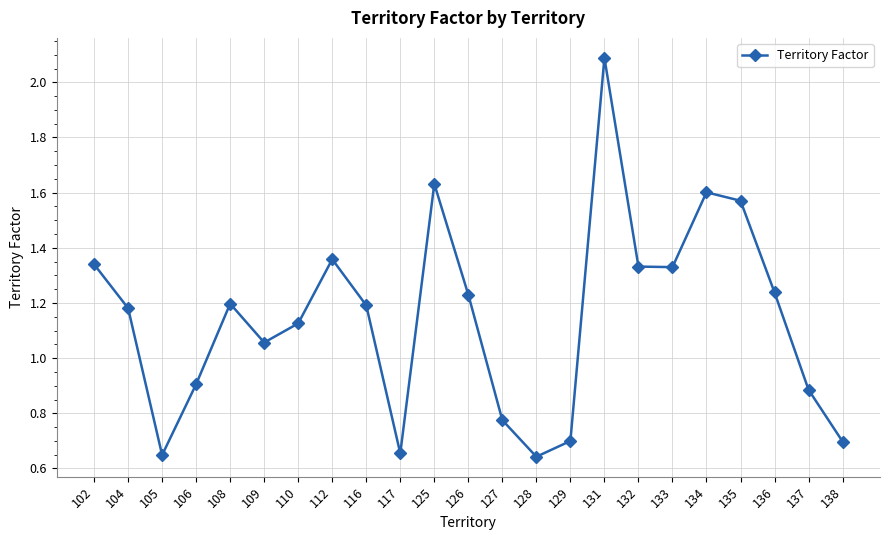

What is the difference between the second highest and minimum values?

1.0